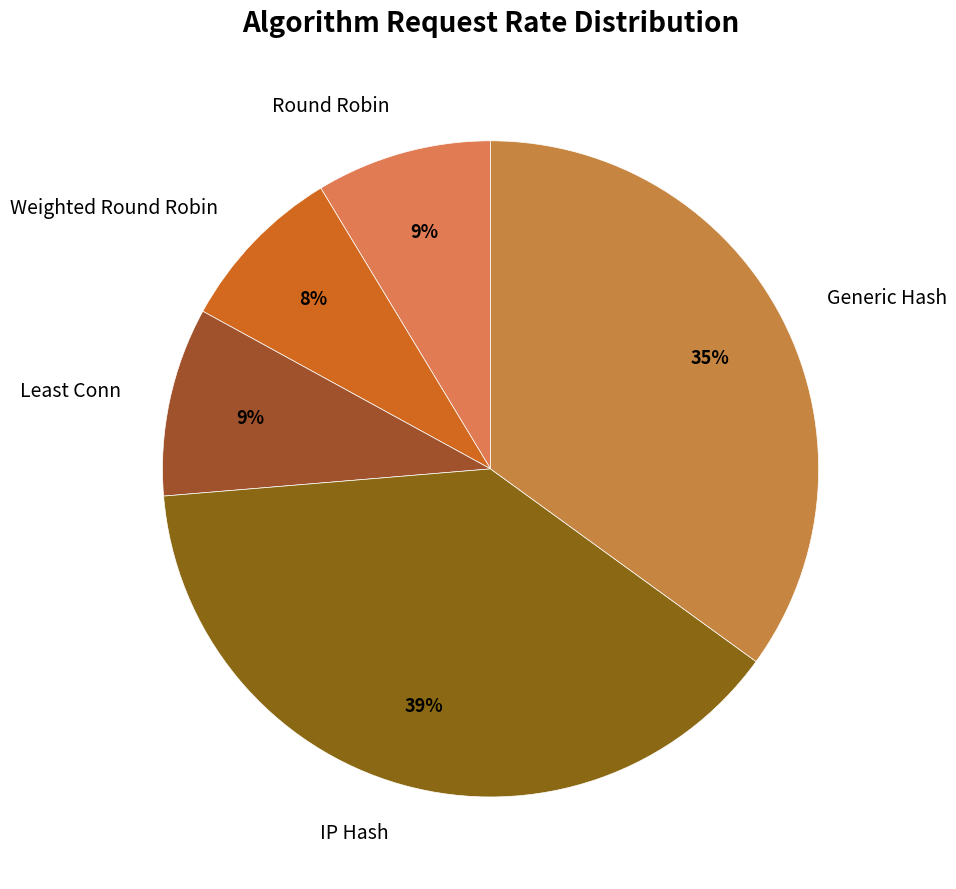

Count the number of slices in the pie.

5